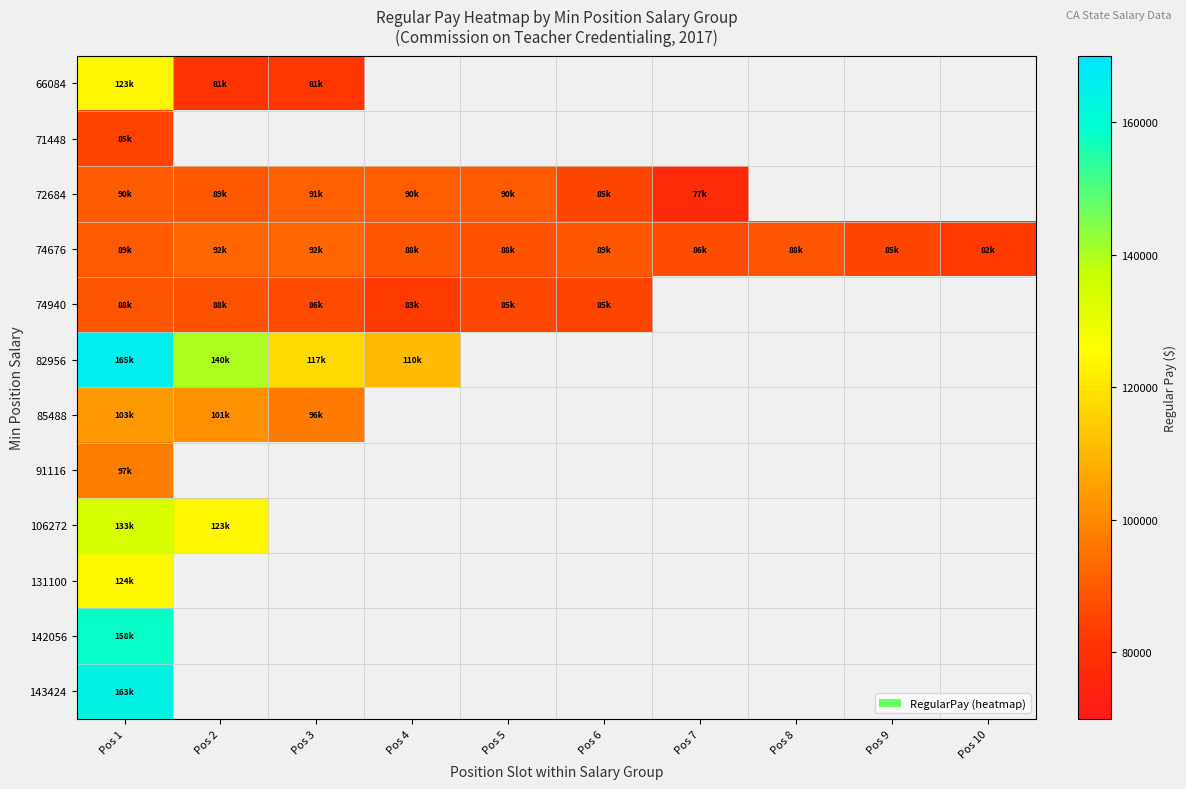

True or false: 82956 has a value of 164883.5 at Pos 3.

False